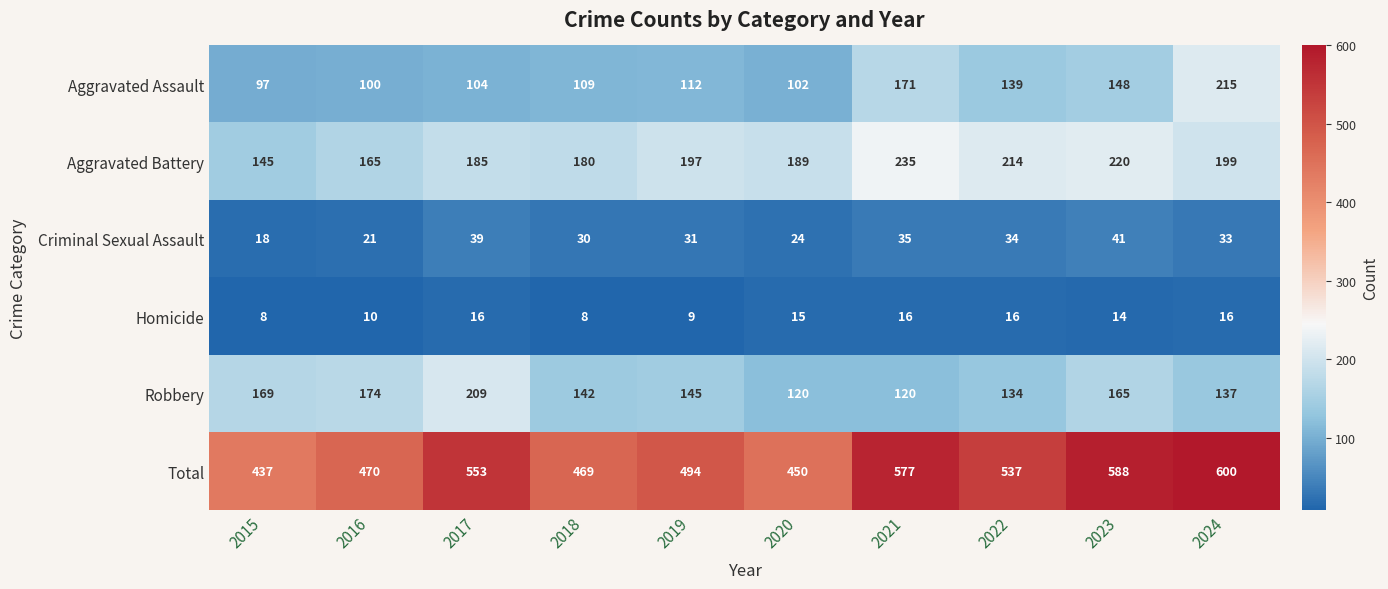

Rank the series by their maximum value, from highest to lowest.

Total, Aggravated Battery, Aggravated Assault, Robbery, Criminal Sexual Assault, Homicide